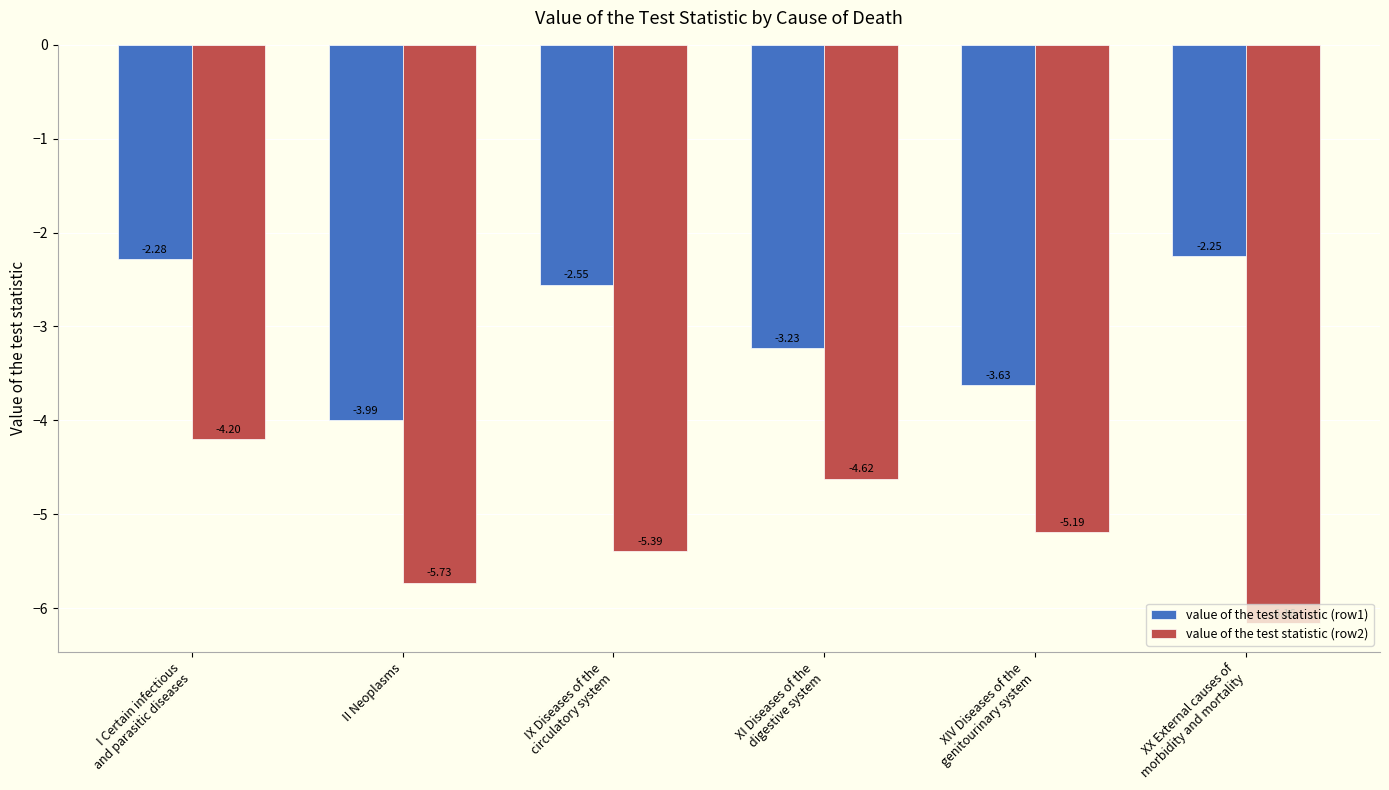

List the series in order of their peak value, lowest first.

value of the test statistic (row2), value of the test statistic (row1)